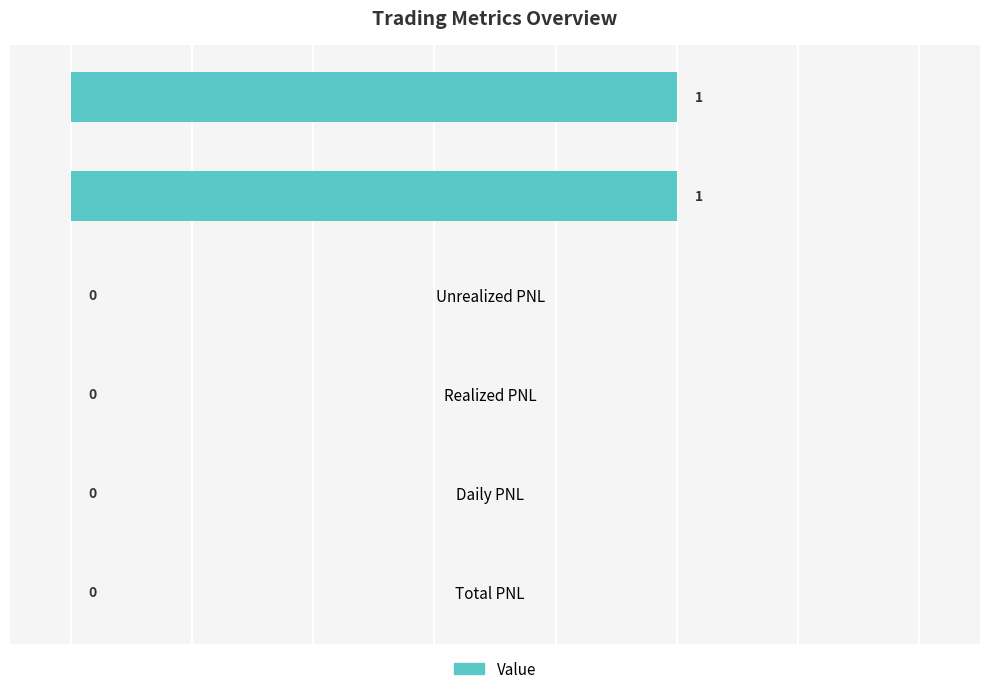

The value at Realized PNL is 0. True or false?

True